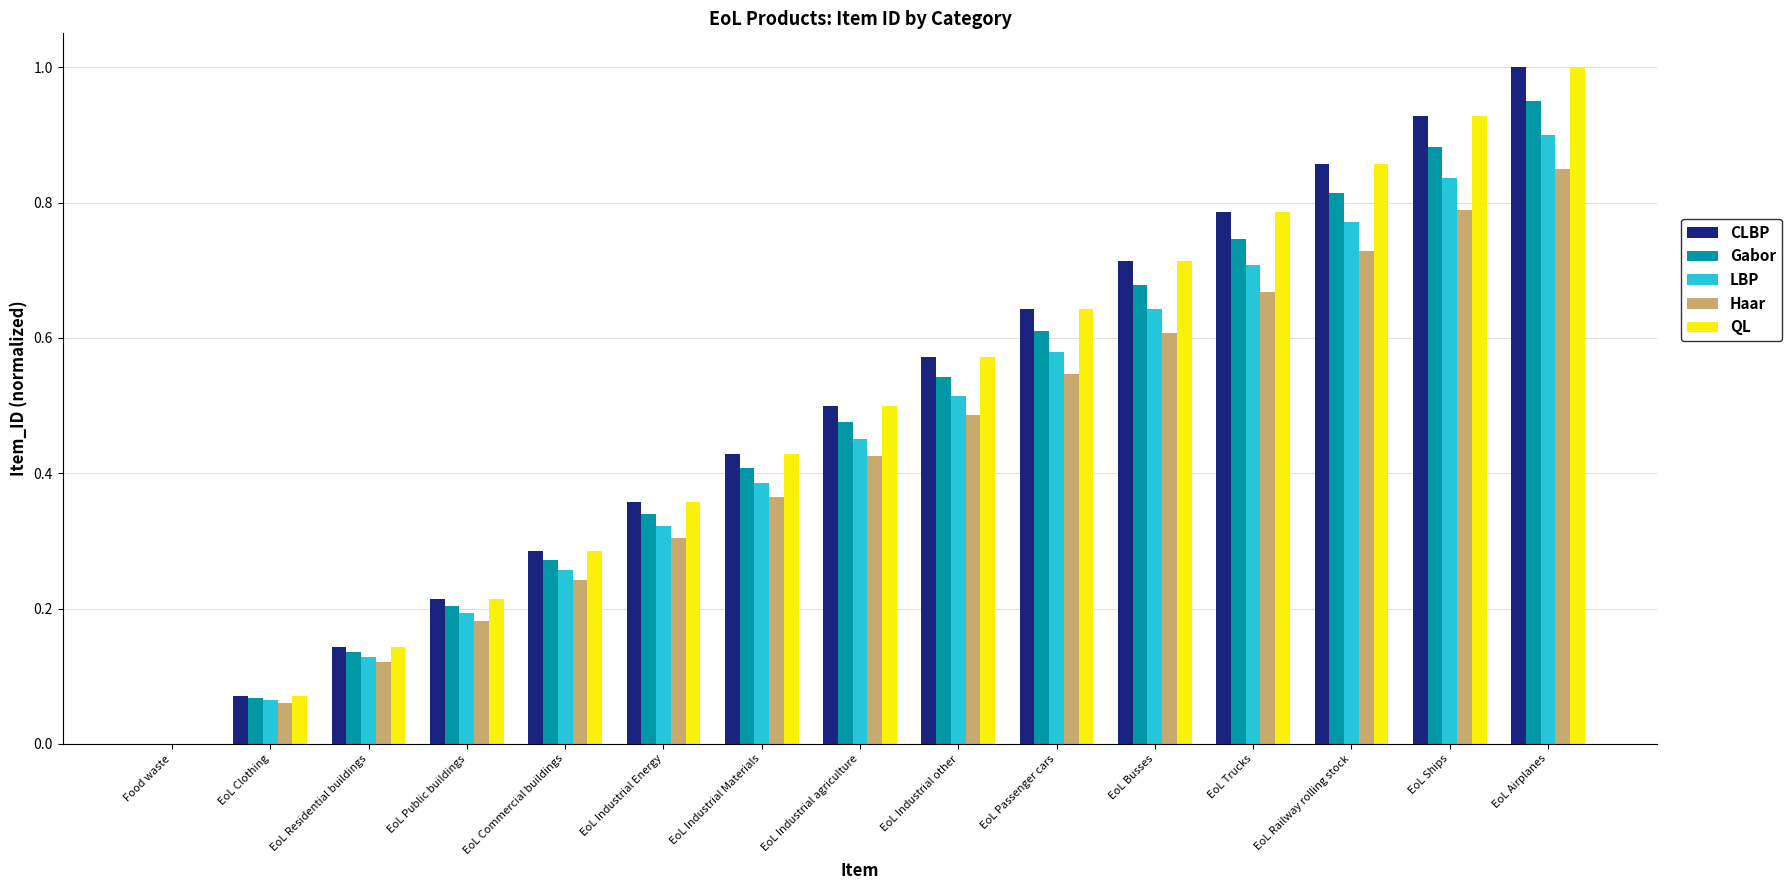

The Gabor series shows -0.4 at Food waste. True or false?

False